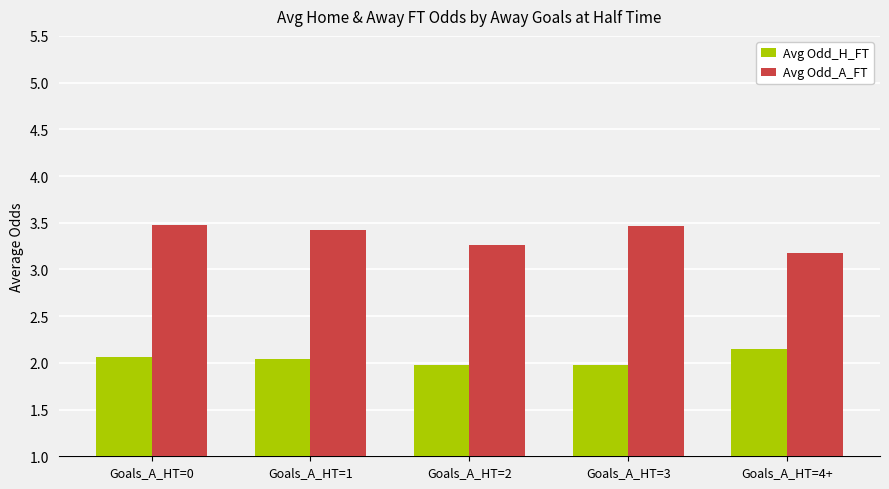

Does the chart contain any negative values?

No